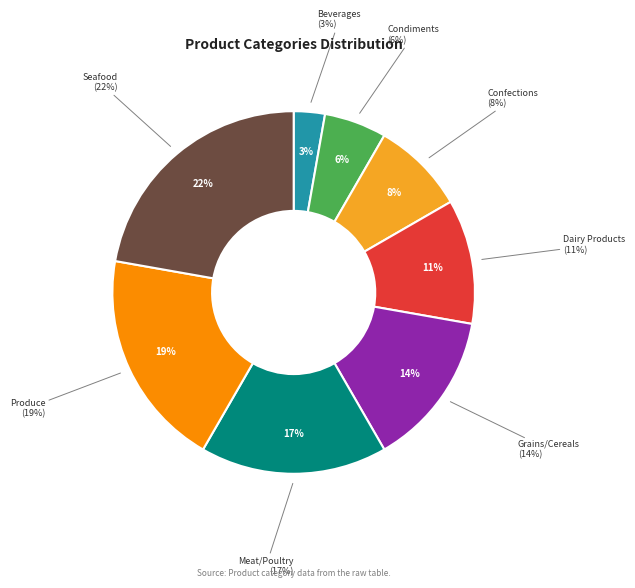

How many segments does this pie chart have?

8